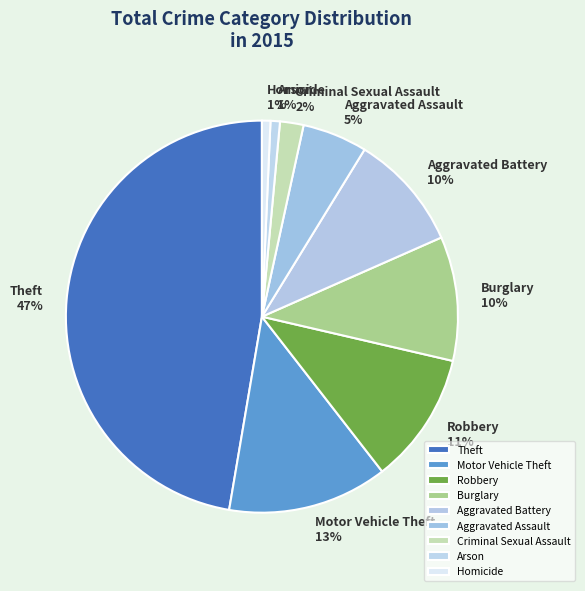

True or false: Motor Vehicle Theft accounts for 19% of the total.

False